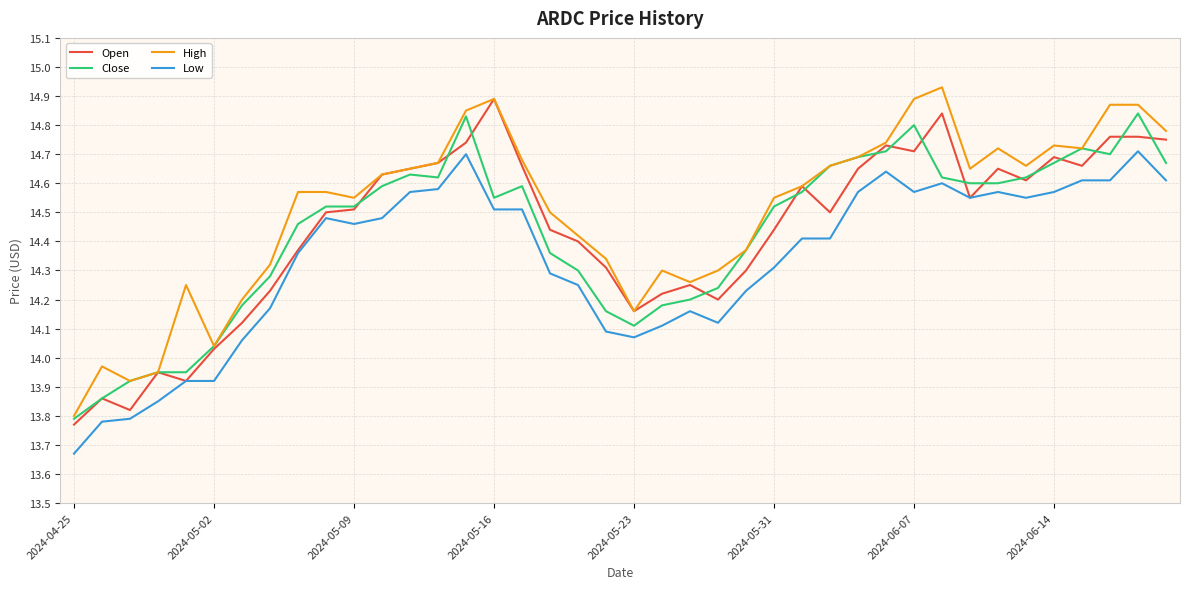

At which label does Open reach its minimum?

2024-04-25